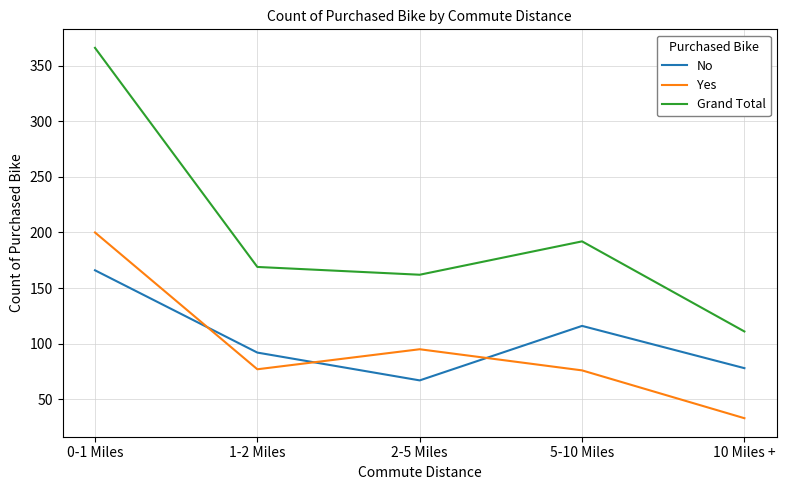

True or false: Yes has a value of 14 at 10 Miles +.

False